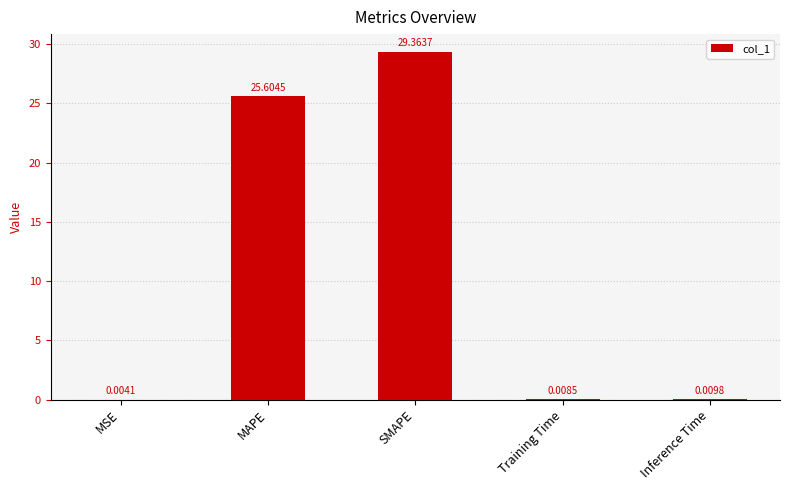

The chart shows a value of 9.3 at SMAPE. True or false?

False